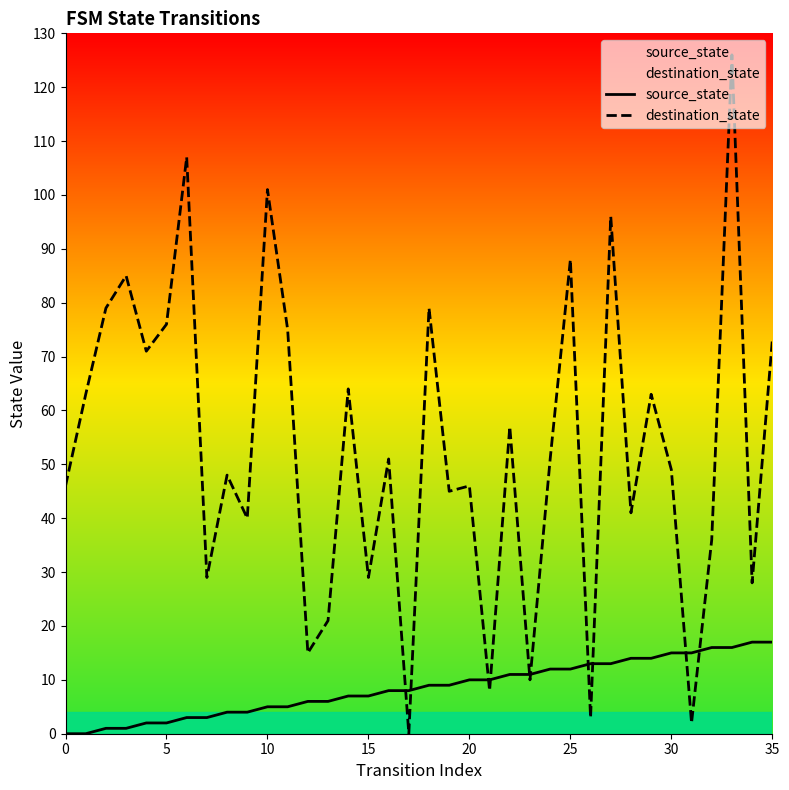

How many categories are shown in the chart?

36